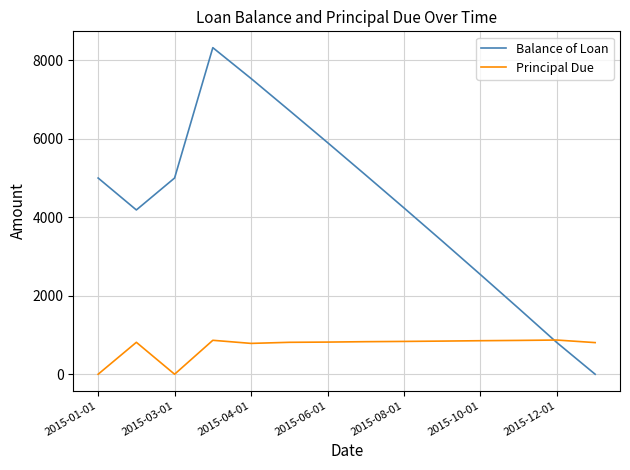

Rank the series by their maximum value, from lowest to highest.

Principal Due, Balance of Loan